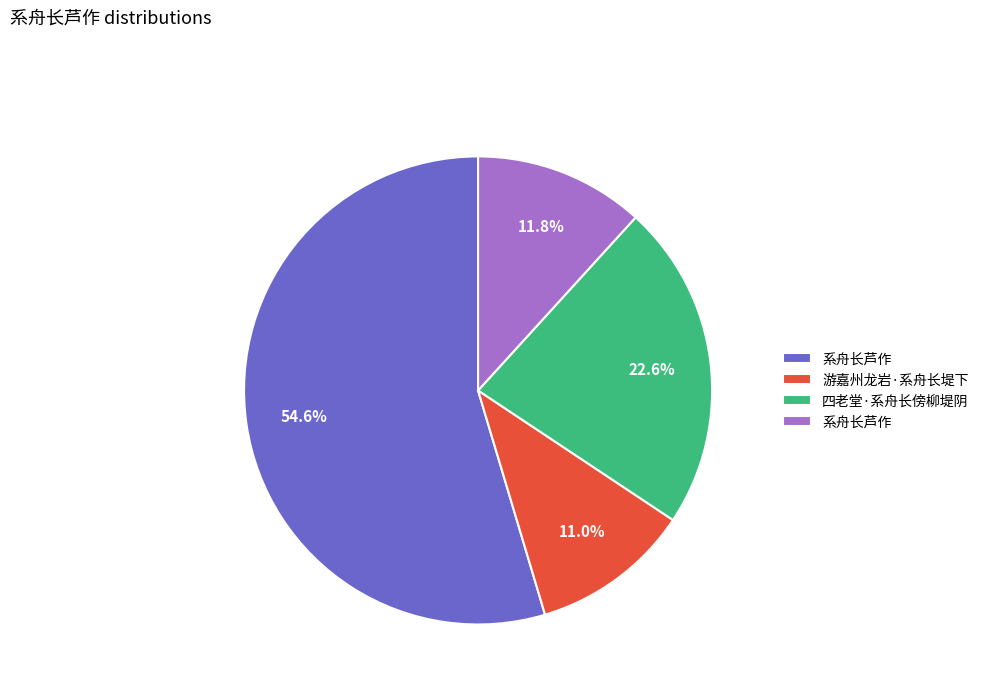

Does any single category account for the majority?

Yes